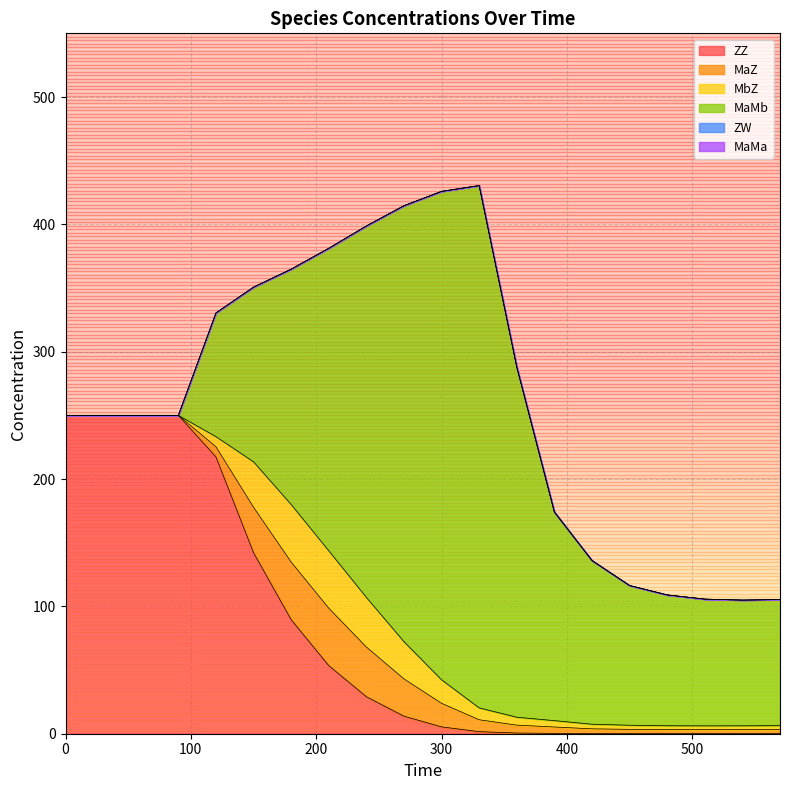

How many positive values does the MbZ series have?

16